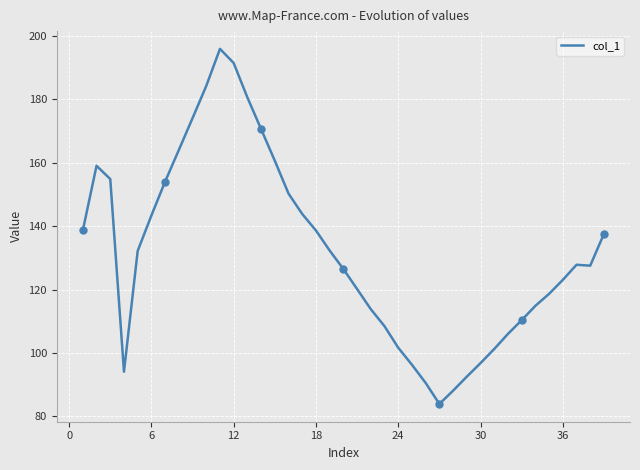

The chart shows a value of 299.7 at 10. True or false?

False